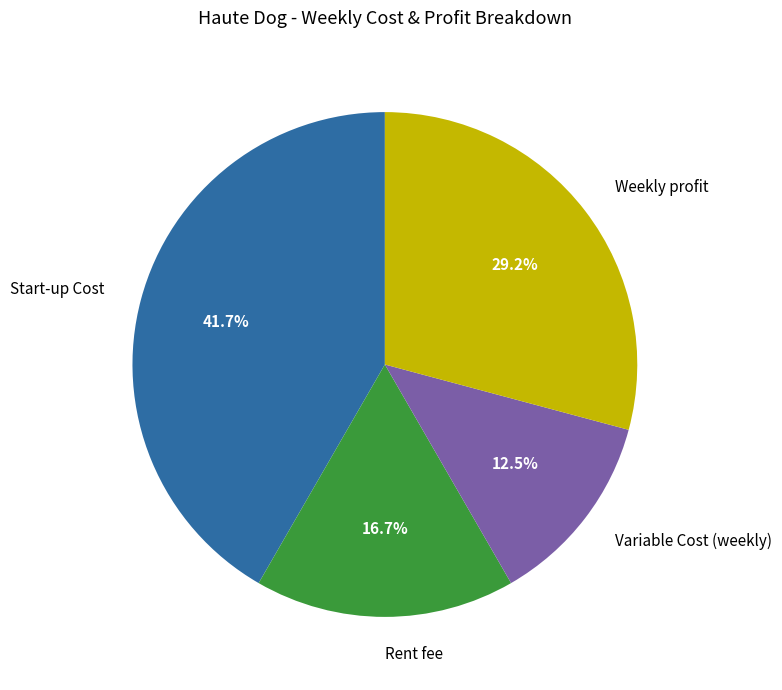

Does any single category account for the majority?

No